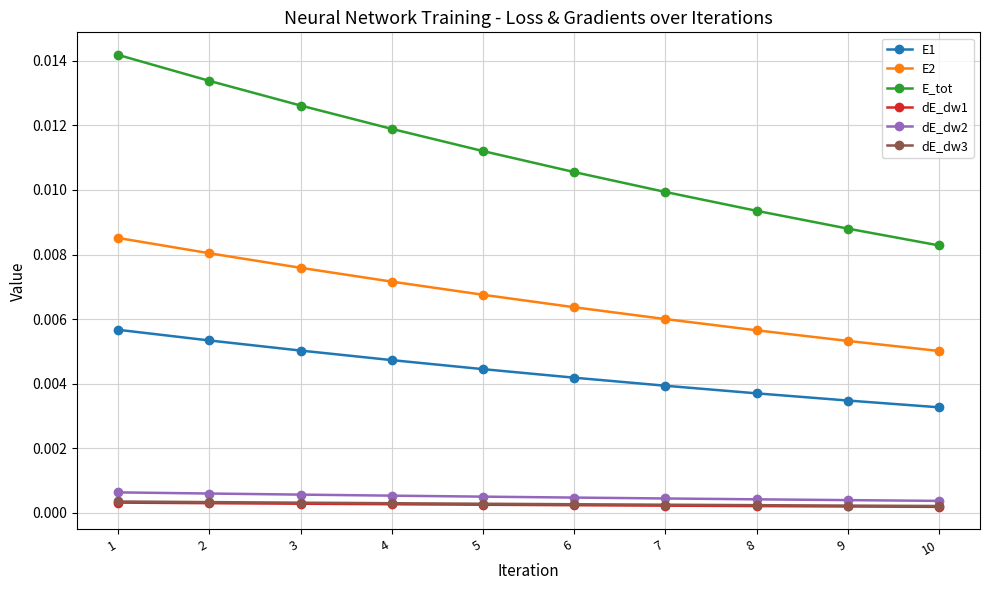

Is the value of E_tot at 2 greater than the value of E2 at 6?

Yes